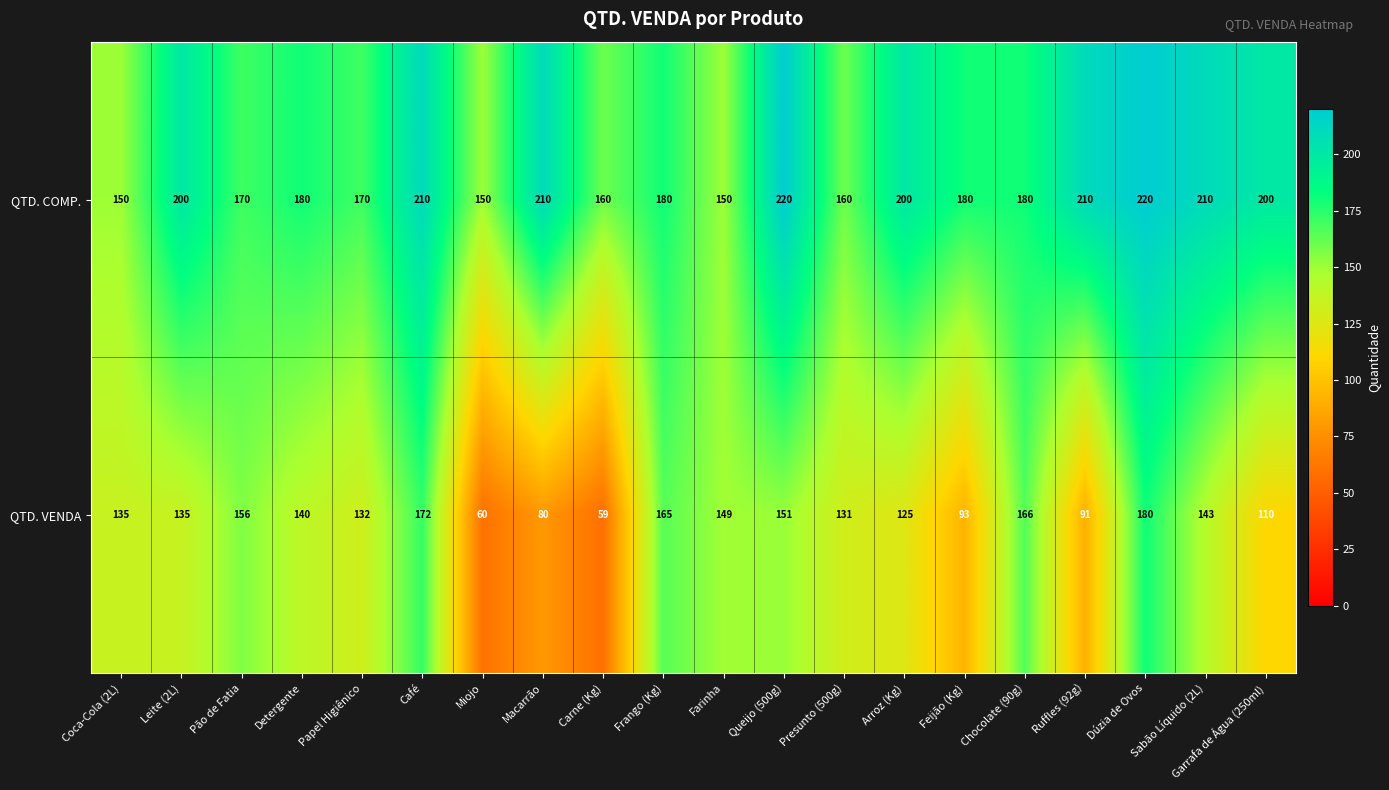

Which series has the widest spread of values?

QTD. VENDA